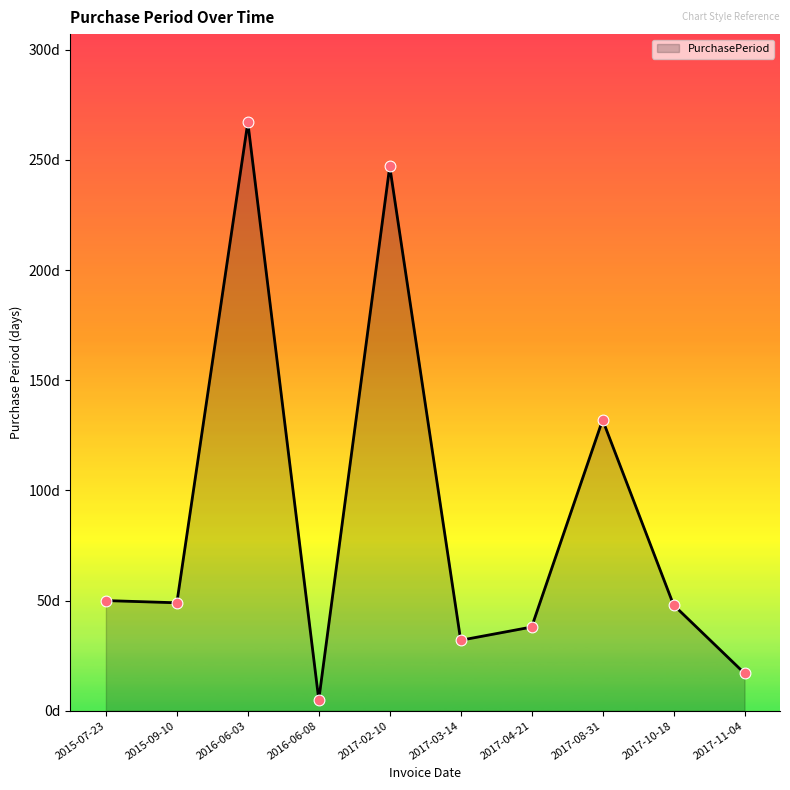

What is the change in value from 2016-06-08 to 2017-11-04?

+12